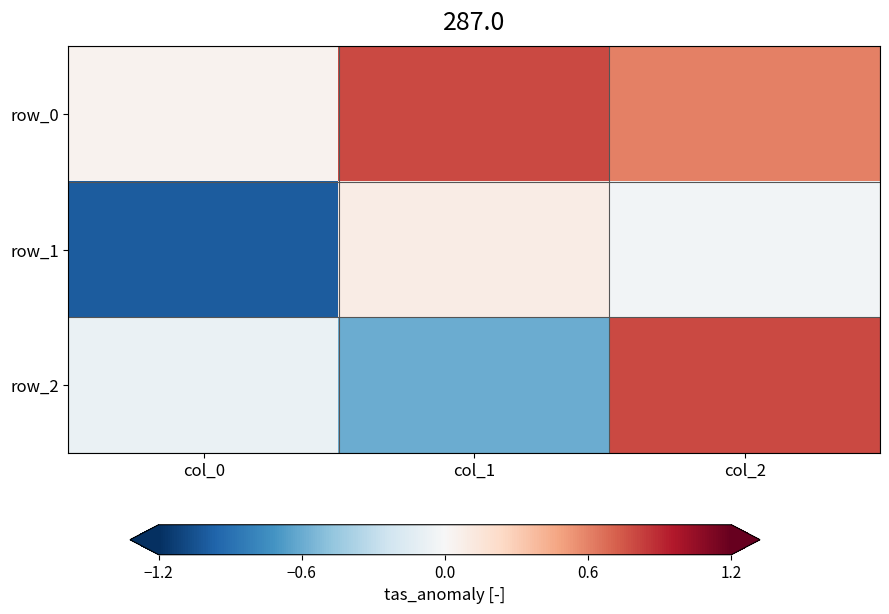

At which label does row_2 reach its minimum?

col_1